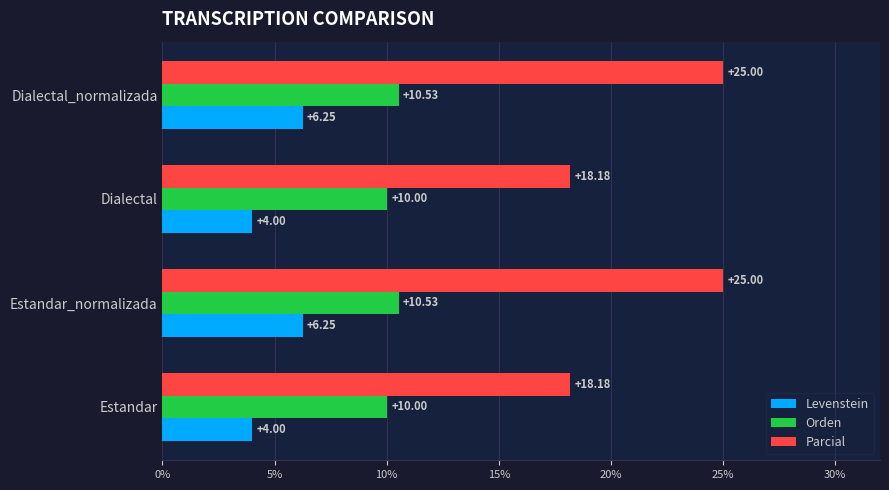

List the series in order of their overall mean, lowest first.

Levenstein, Orden, Parcial